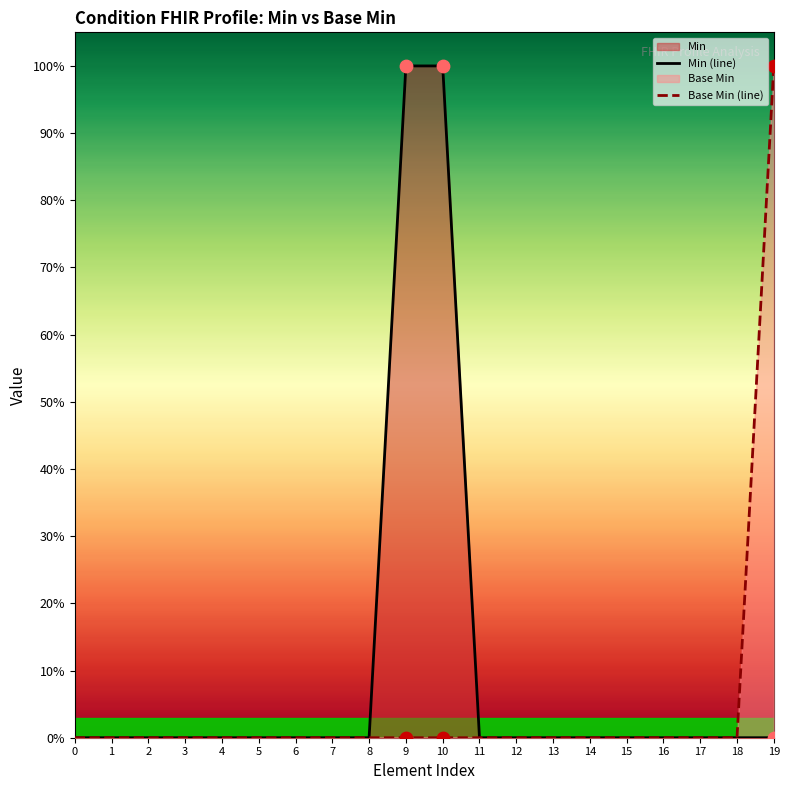

At which category is the sum across all series the highest?

9